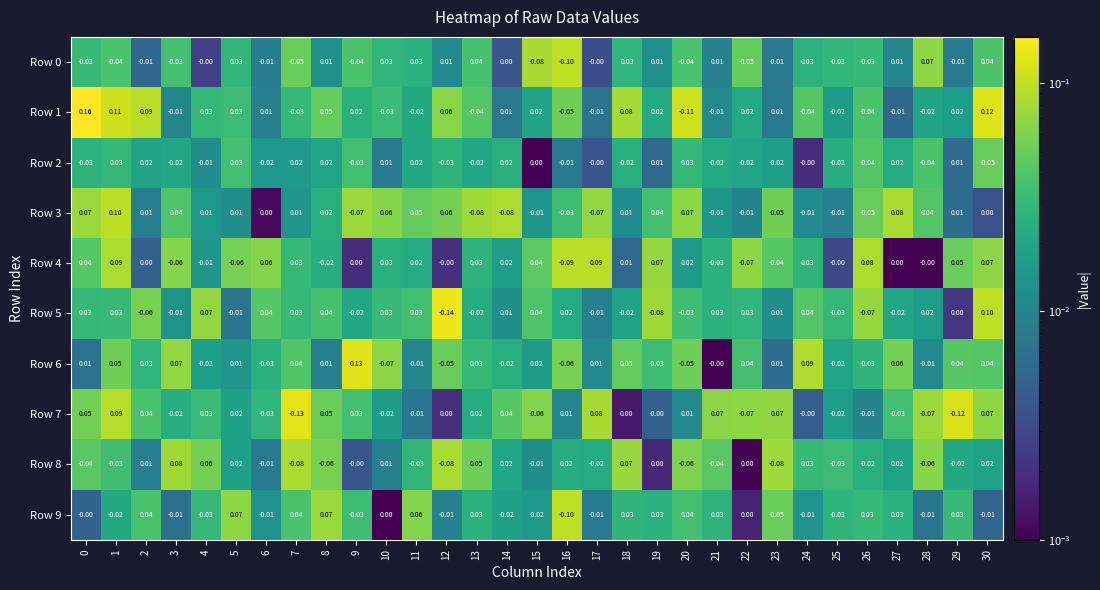

Is the value of Row 6 at 18 greater than the value of Row 1 at 27?

Yes